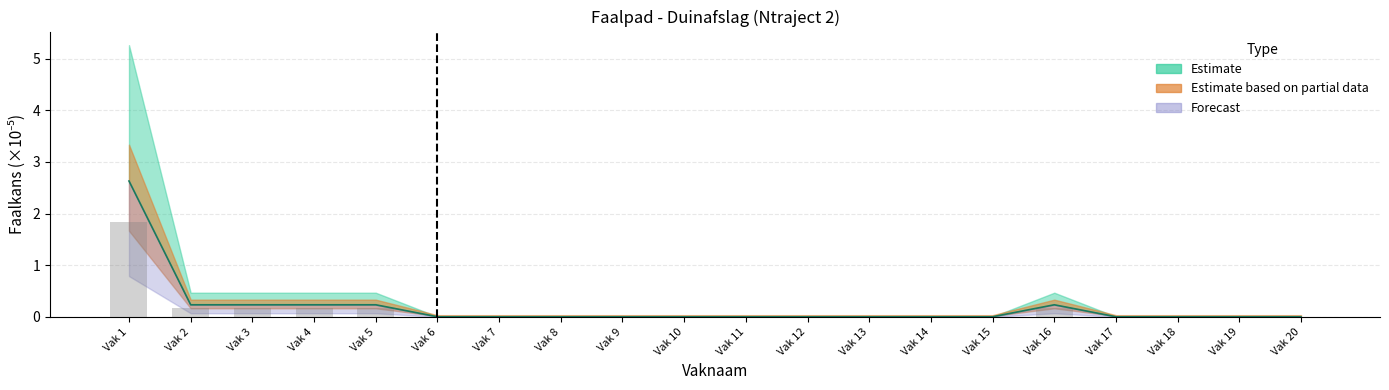

At how many categories does at least one series exceed 2?

1